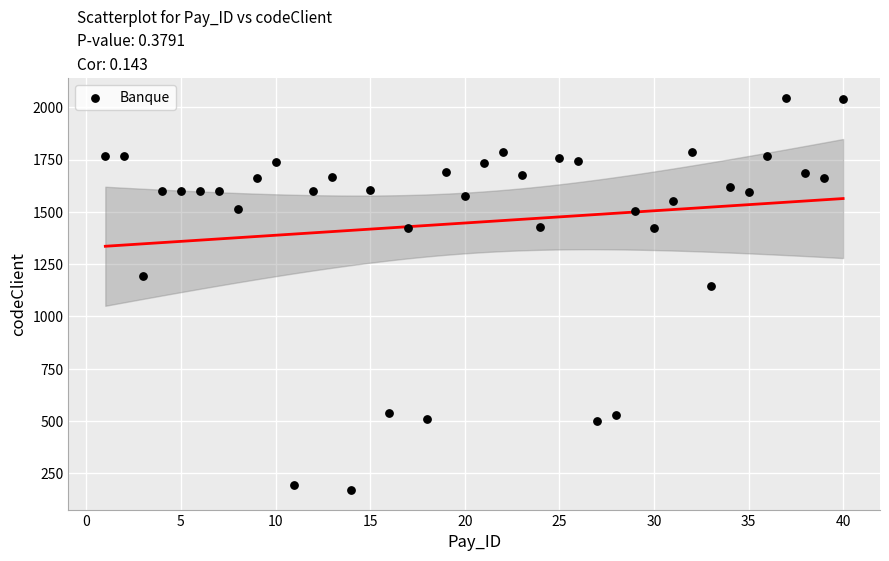

What Y value in the scatter plot is closest to 1108?

1147